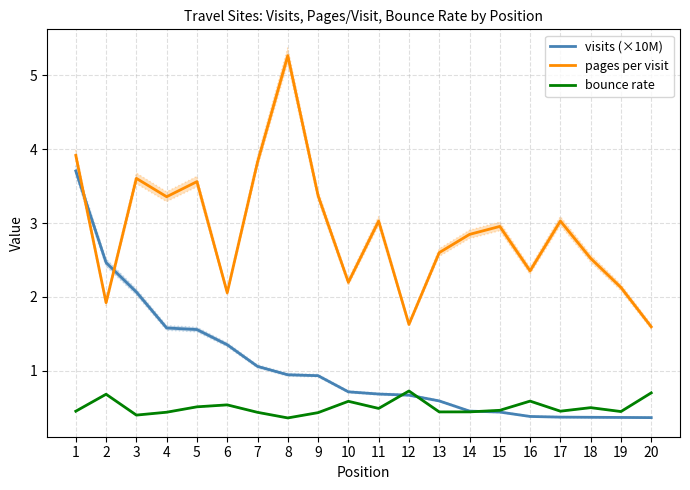

Which series ends up on top after the final intersection of visits (×10M) and pages per visit?

pages per visit